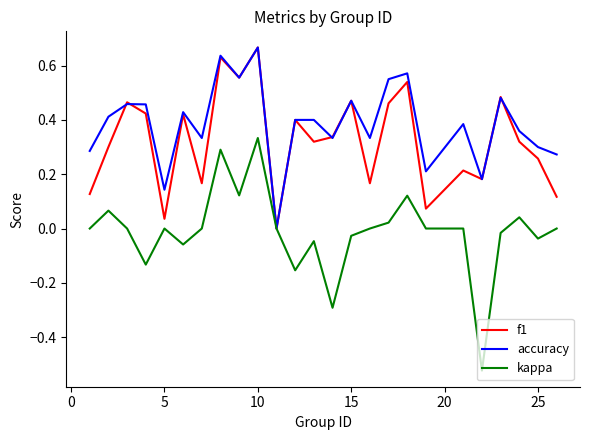

How many series are shown in this chart?

3